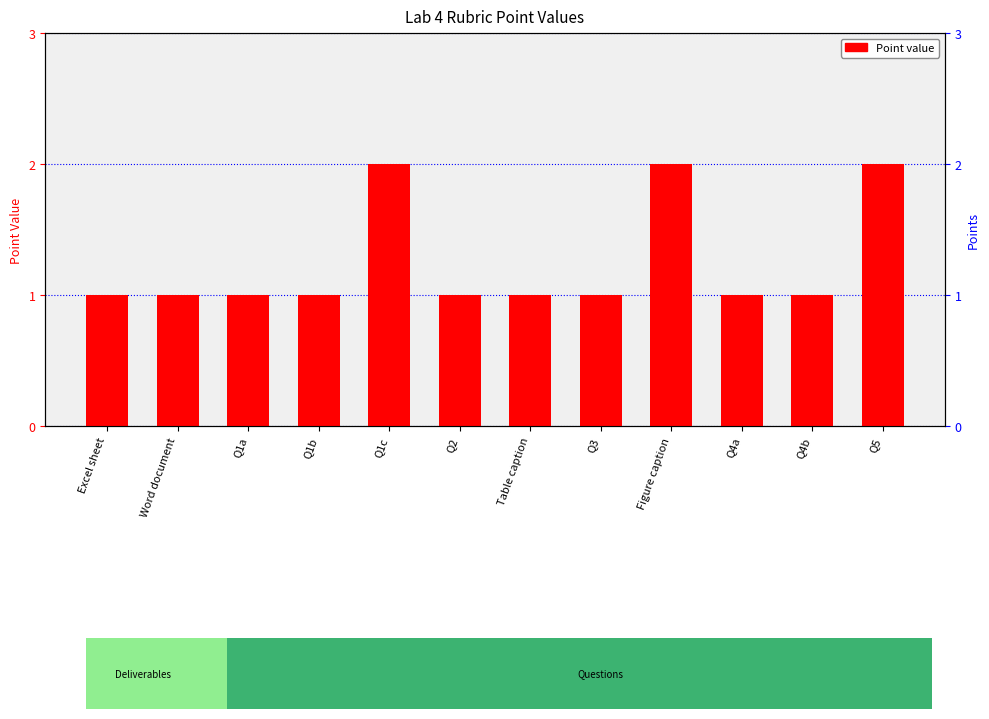

Reading left to right, list all the values displayed in this chart.

1	1	1	1	2	1	1	1	2	1	1	2